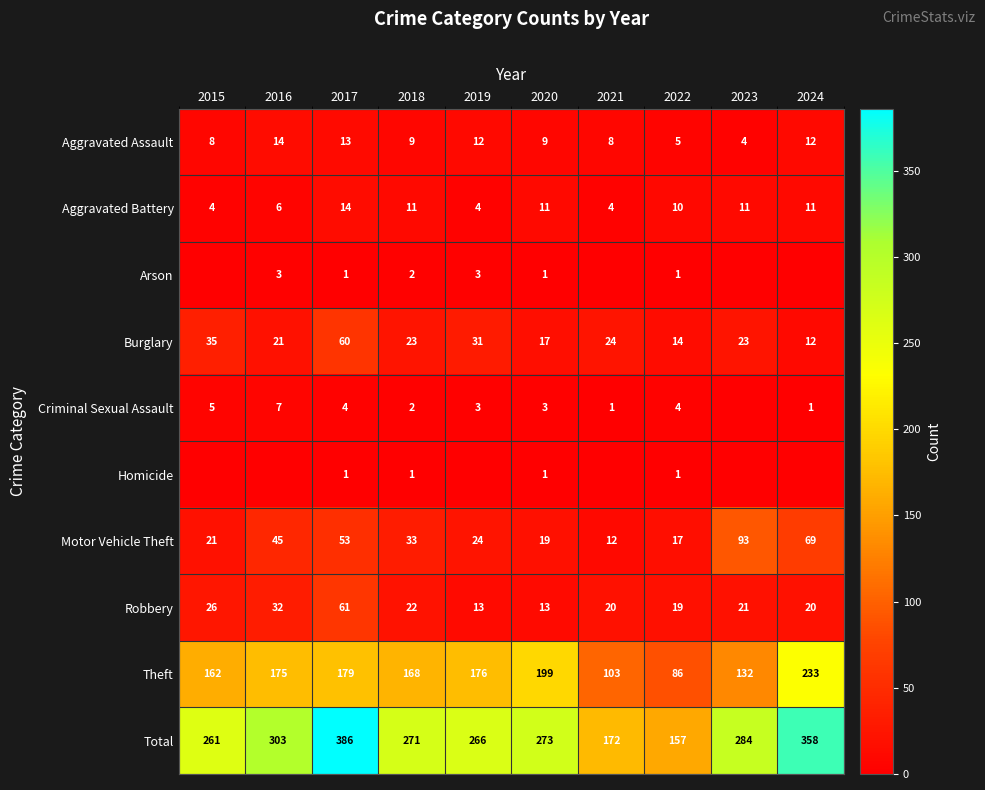

What is the average value of the Total series?

273